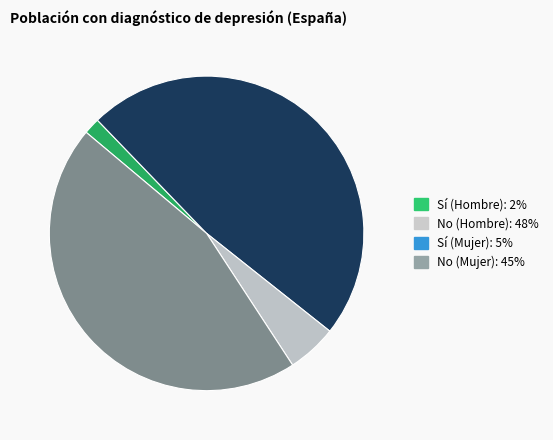

How many segments does this pie chart have?

4